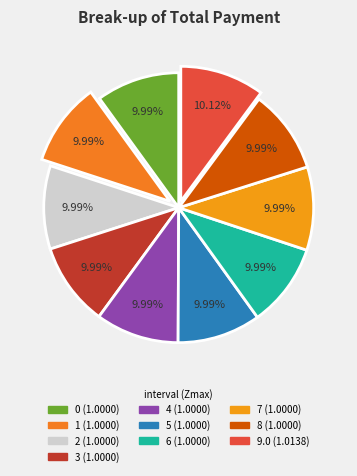

How many segments does this pie chart have?

10